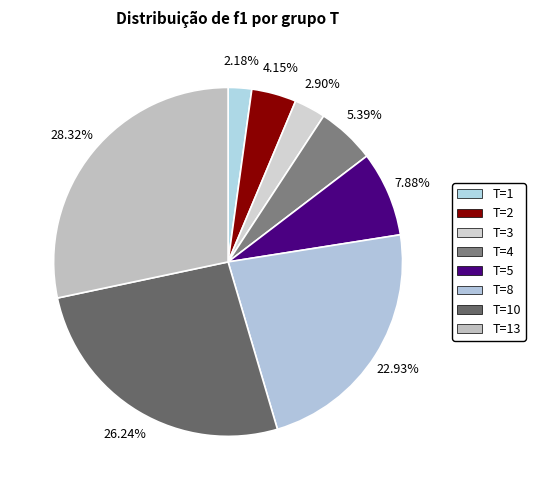

True or false: T=2 accounts for 4% of the total.

True